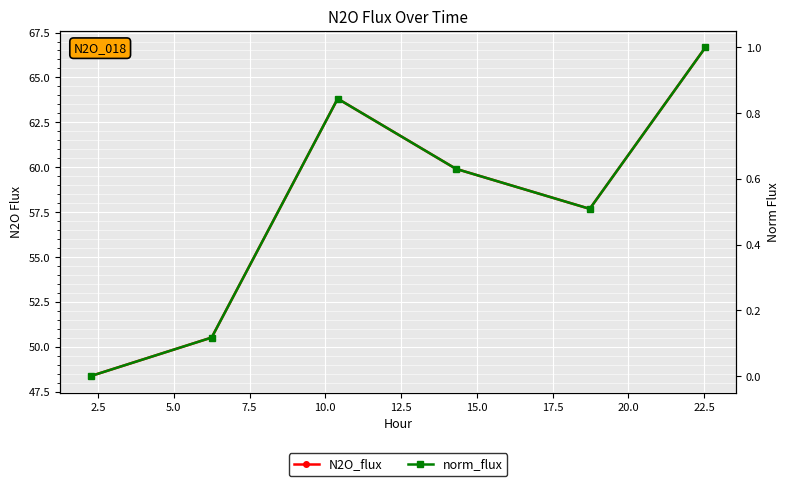

The value of norm_flux at 2.5 is 0.0. True or false?

False